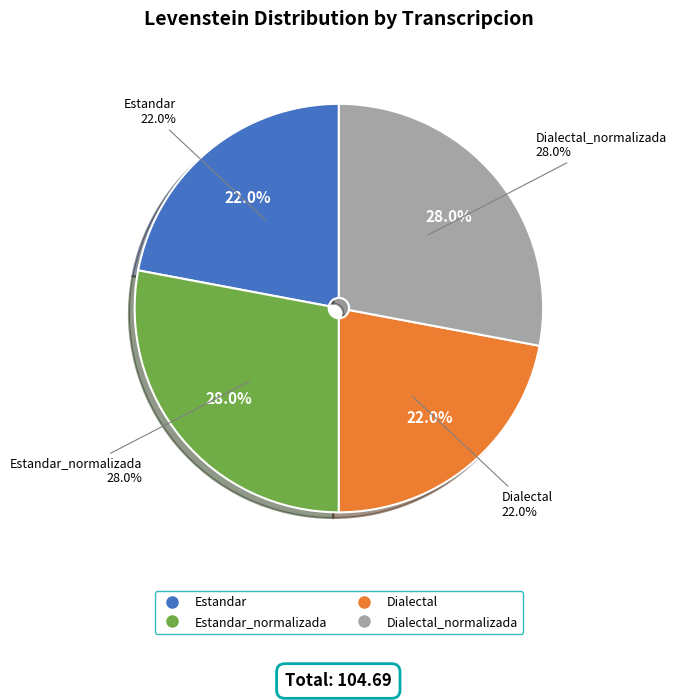

To the nearest percent, what is the difference between the largest and smallest slice percentages?

6%